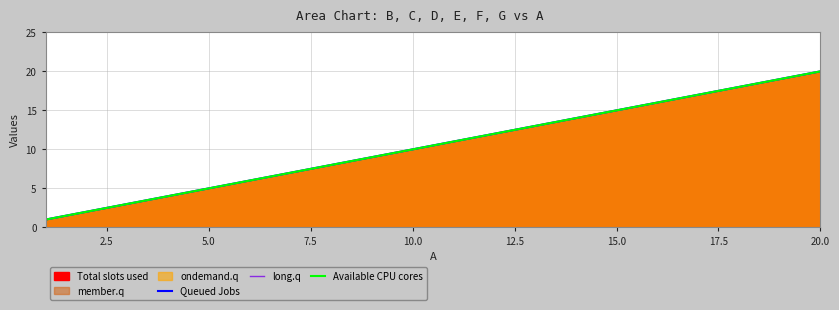

Reading left to right, list all the values displayed in this chart.

Queued Jobs: 1	2	3	4	5	6	7	8	9	10	11	12	13	14	15	16	17	18	19	20
long.q: 1	2	3	4	5	6	7	8	9	10	11	12	13	14	15	16	17	18	19	20
Available CPU cores: 1	2	3	4	5	6	7	8	9	10	11	12	13	14	15	16	17	18	19	20